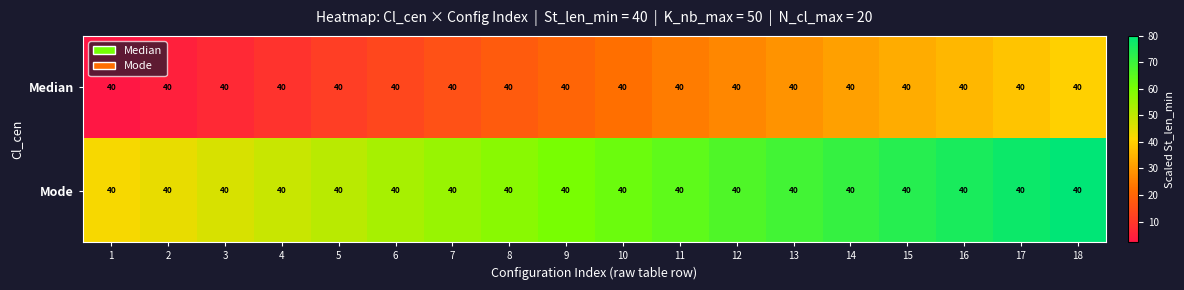

What is the spread (max minus min) of values at 1?

40.0